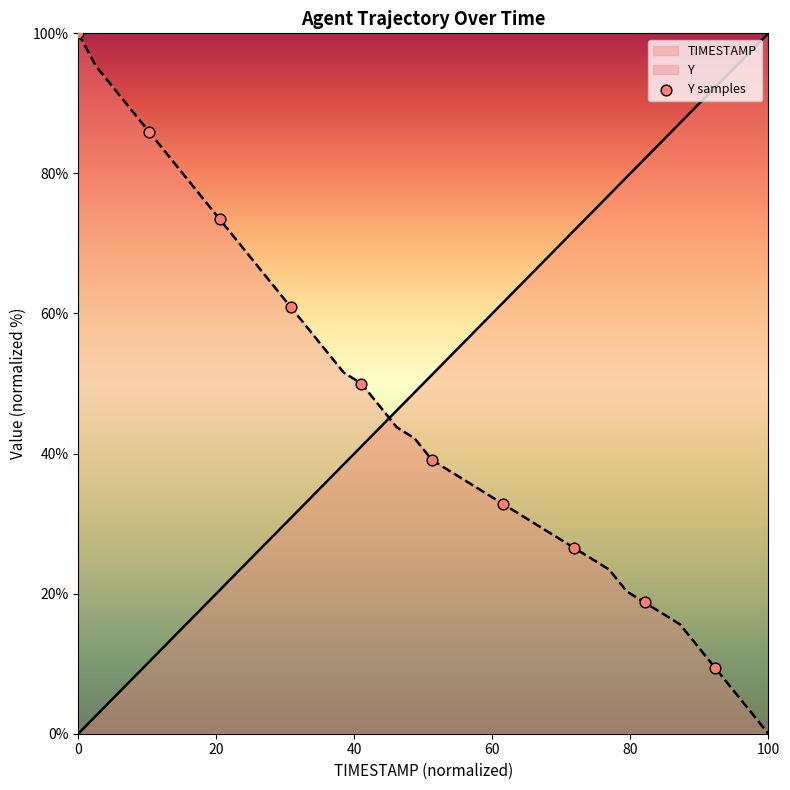

List the series in order of their overall mean, highest first.

TIMESTAMP, Y